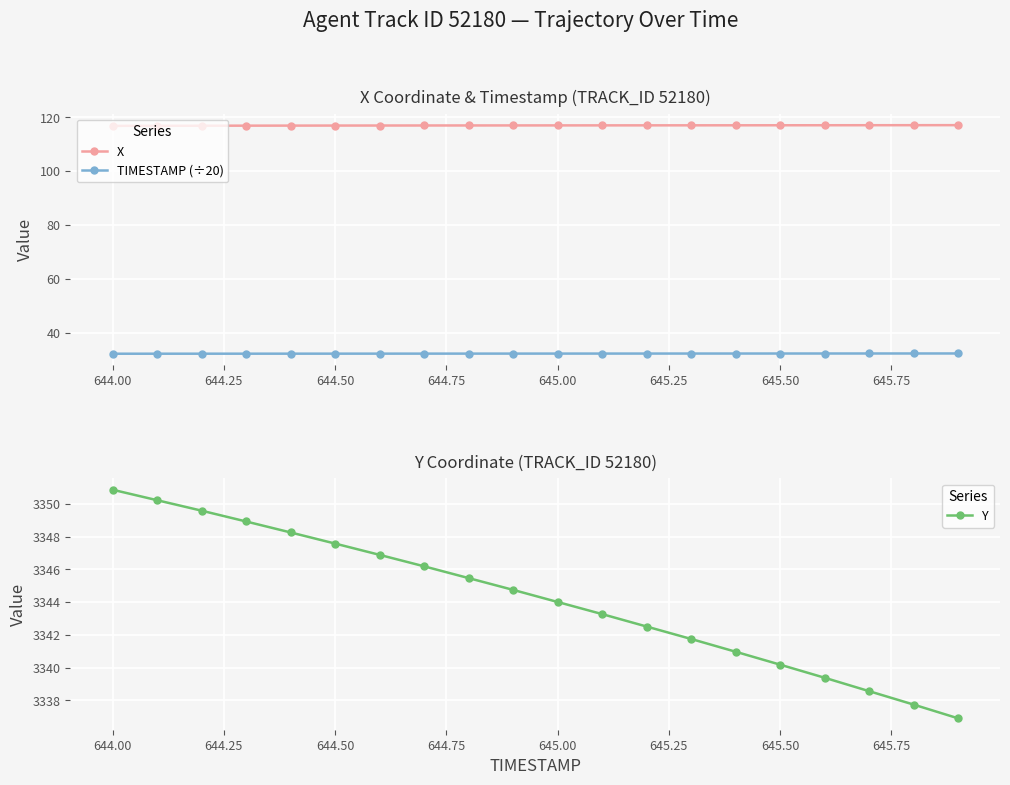

What is the lowest value of the TIMESTAMP (÷20) series?

32.2